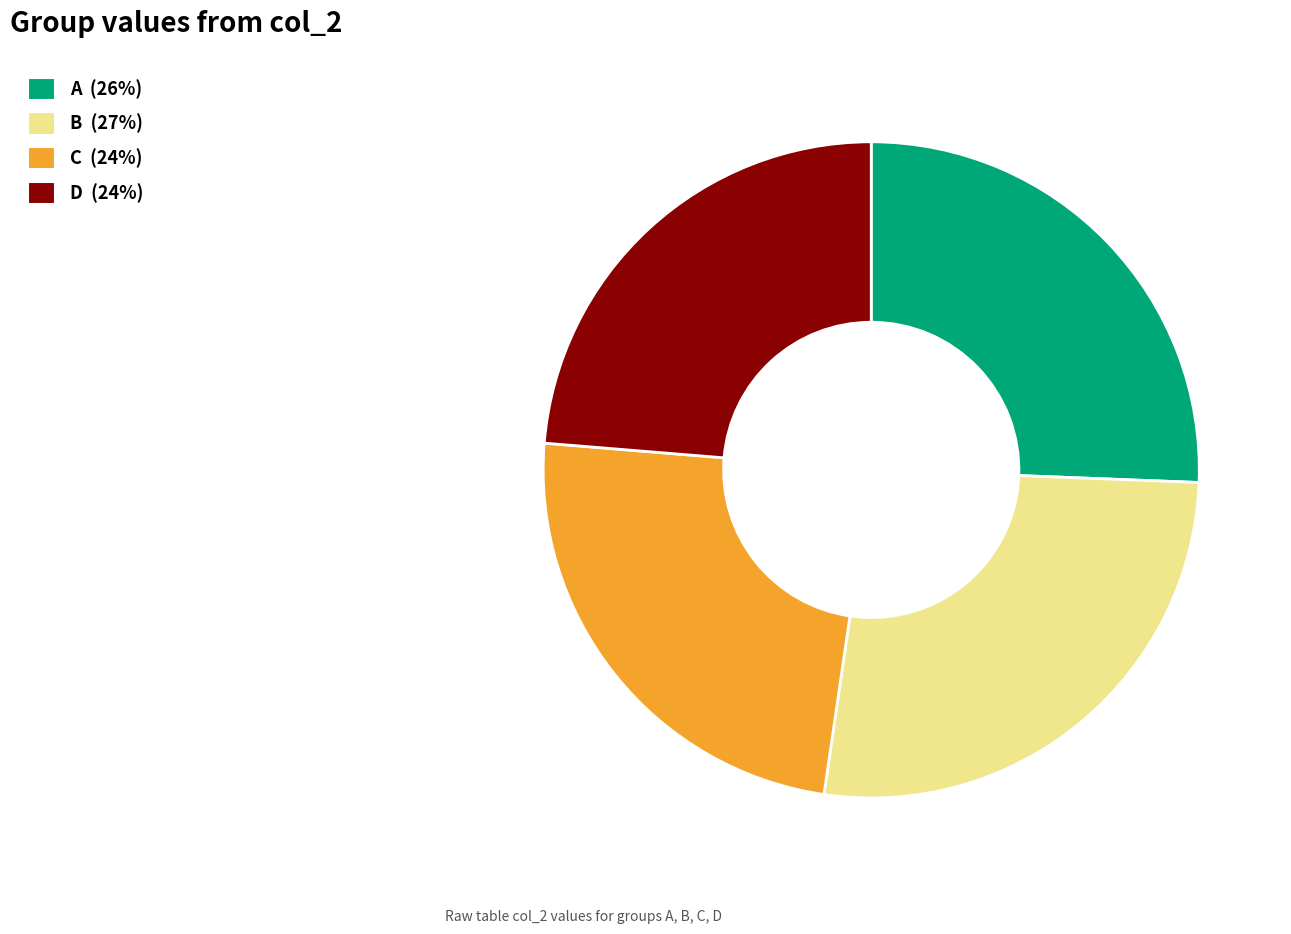

Between D and A, which is larger?

A